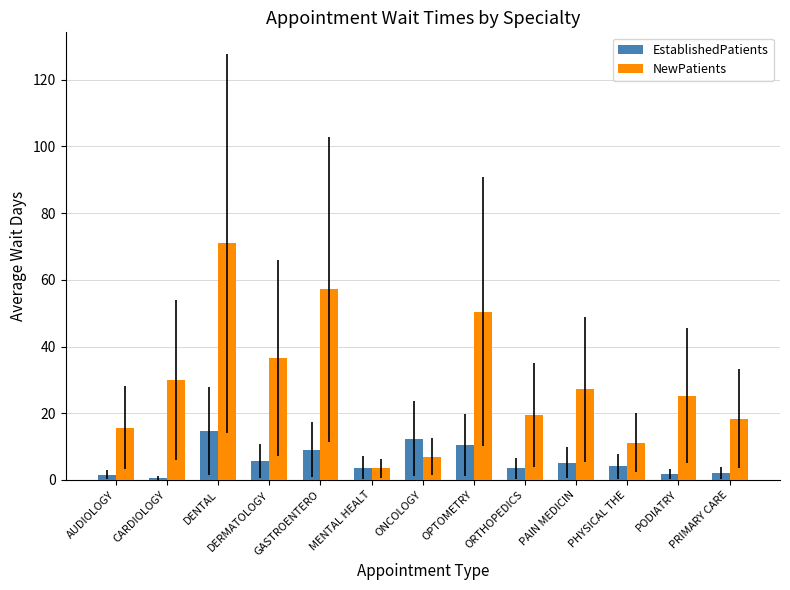

What is the spread (max minus min) of values at DENTAL?

56.4